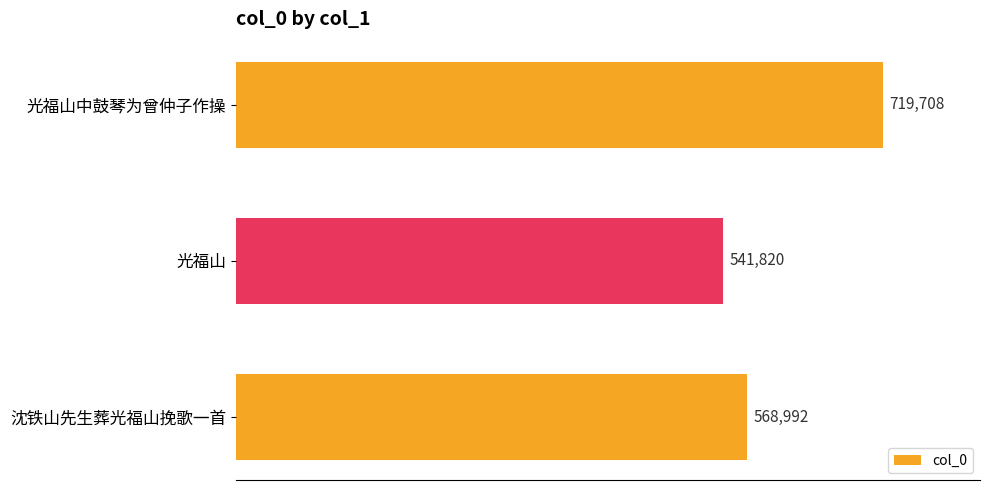

Reading top to bottom, extract all data points from this chart.

光福山中鼓琴为曾仲子作操=719708	光福山=541820	沈铁山先生葬光福山挽歌一首=568992